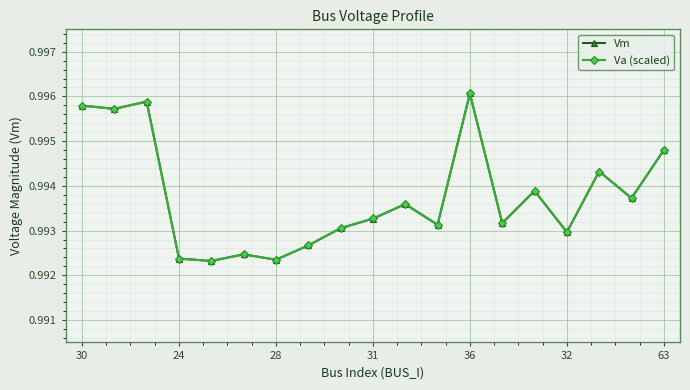

Rank the series by their maximum value, from highest to lowest.

Vm, Va (scaled)